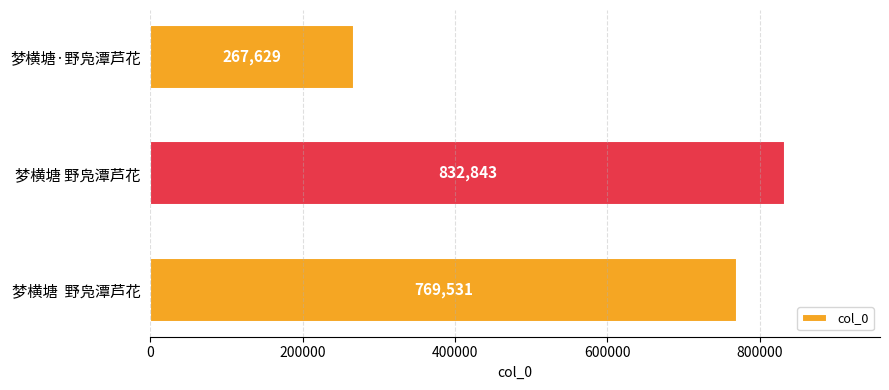

Between 梦横塘  野凫潭芦花 and 梦横塘 野凫潭芦花, which is larger?

梦横塘 野凫潭芦花